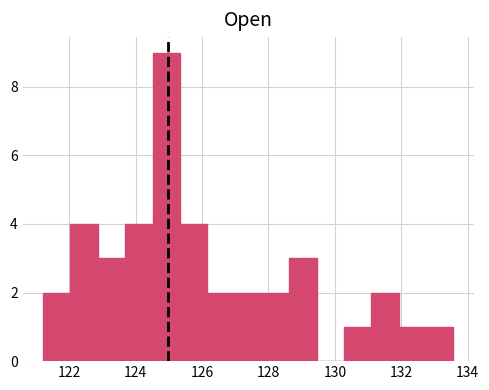

Which range on the x-axis has the tallest bar?

124.6 to 125.4